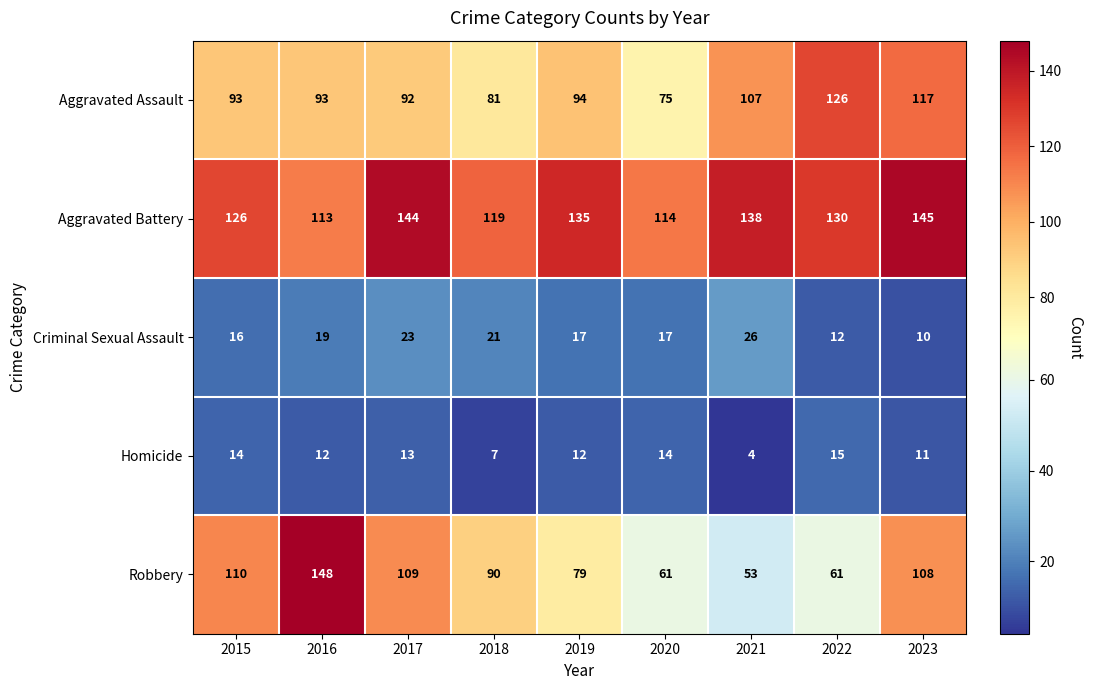

At which category does the chart reach its peak across all series?

2016